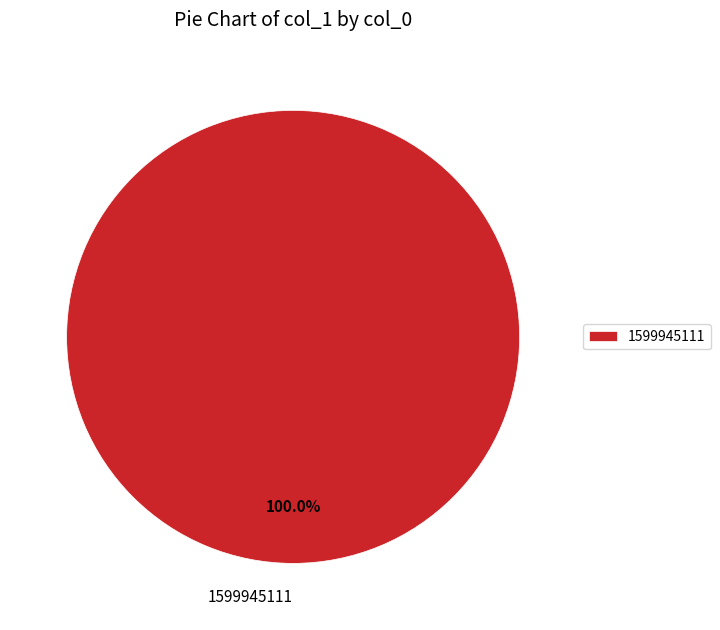

What is the majority slice?

1599945111